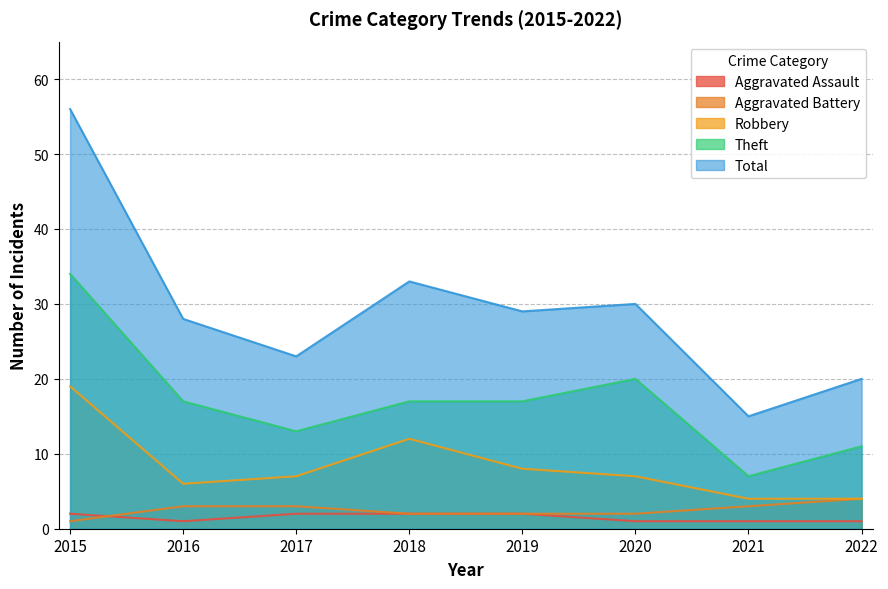

Reading left to right, what are all the values shown in this chart?

Aggravated Assault: 2015=2	2016=1	2017=2	2018=2	2019=2	2020=1	2021=1	2022=1
Aggravated Battery: 2015=1	2016=3	2017=3	2018=2	2019=2	2020=2	2021=3	2022=4
Robbery: 2015=19	2016=6	2017=7	2018=12	2019=8	2020=7	2021=4	2022=4
Theft: 2015=34	2016=17	2017=13	2018=17	2019=17	2020=20	2021=7	2022=11
Total: 2015=56	2016=28	2017=23	2018=33	2019=29	2020=30	2021=15	2022=20